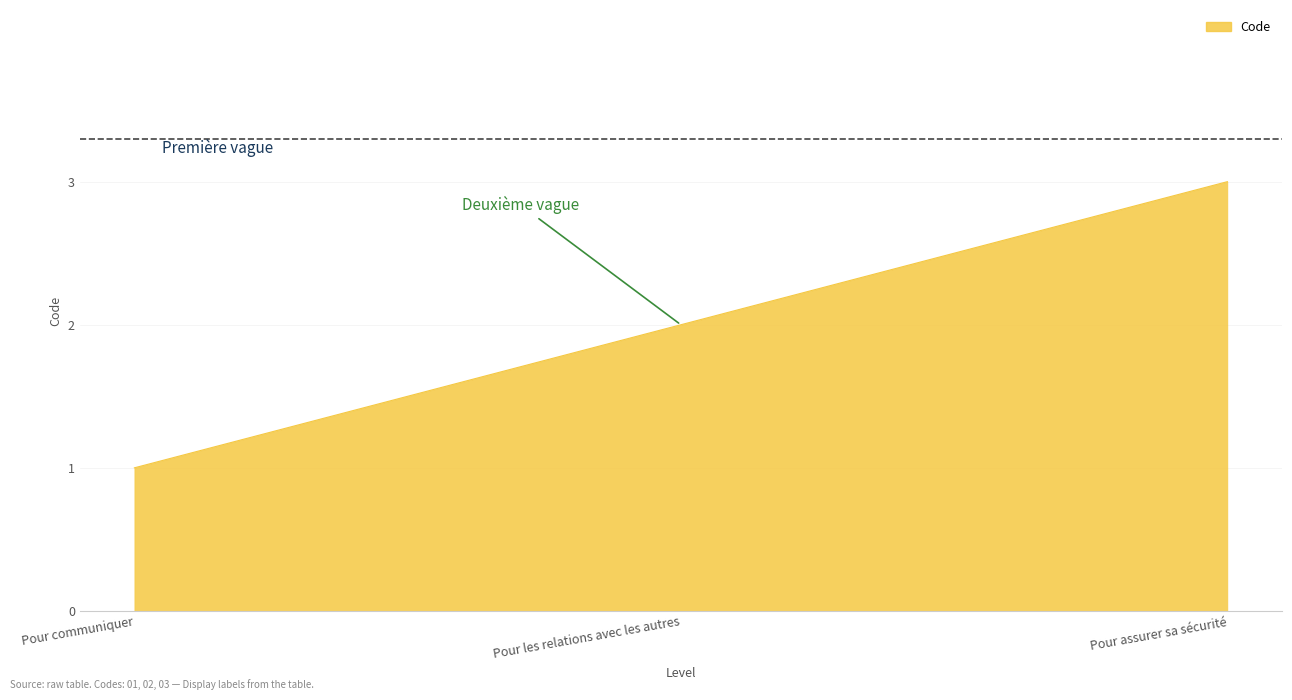

Is it true that the value at Pour communiquer is 2?

False